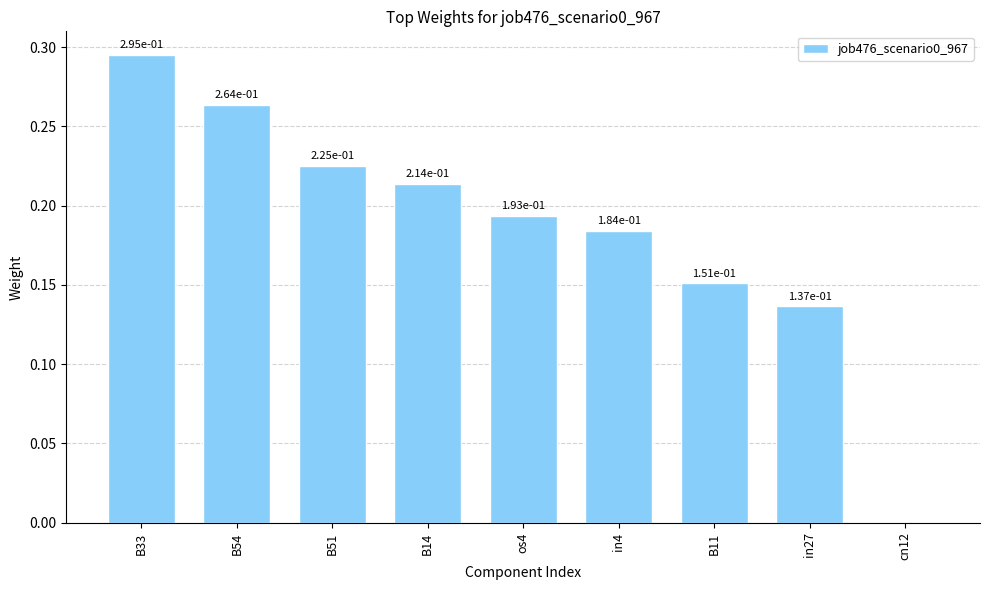

True or false: the data shows 0.4 at B54.

False